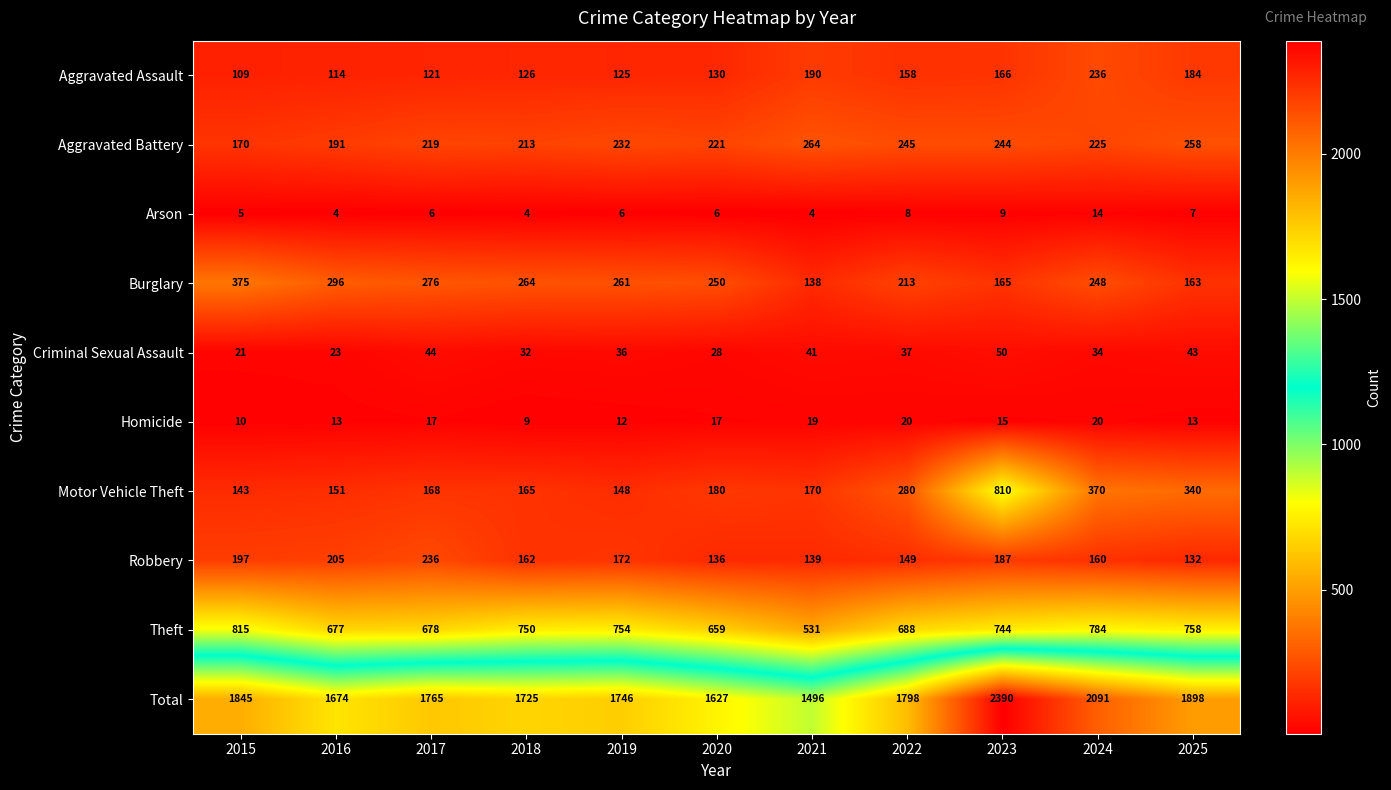

Which category has the highest value across all series?

2023